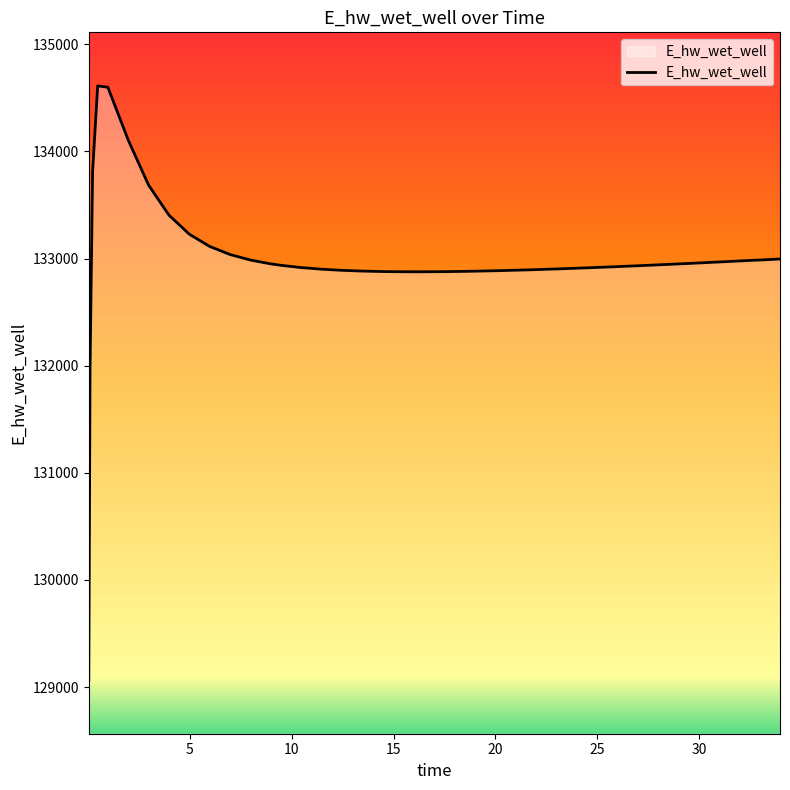

What is the smallest value displayed?

129064.5